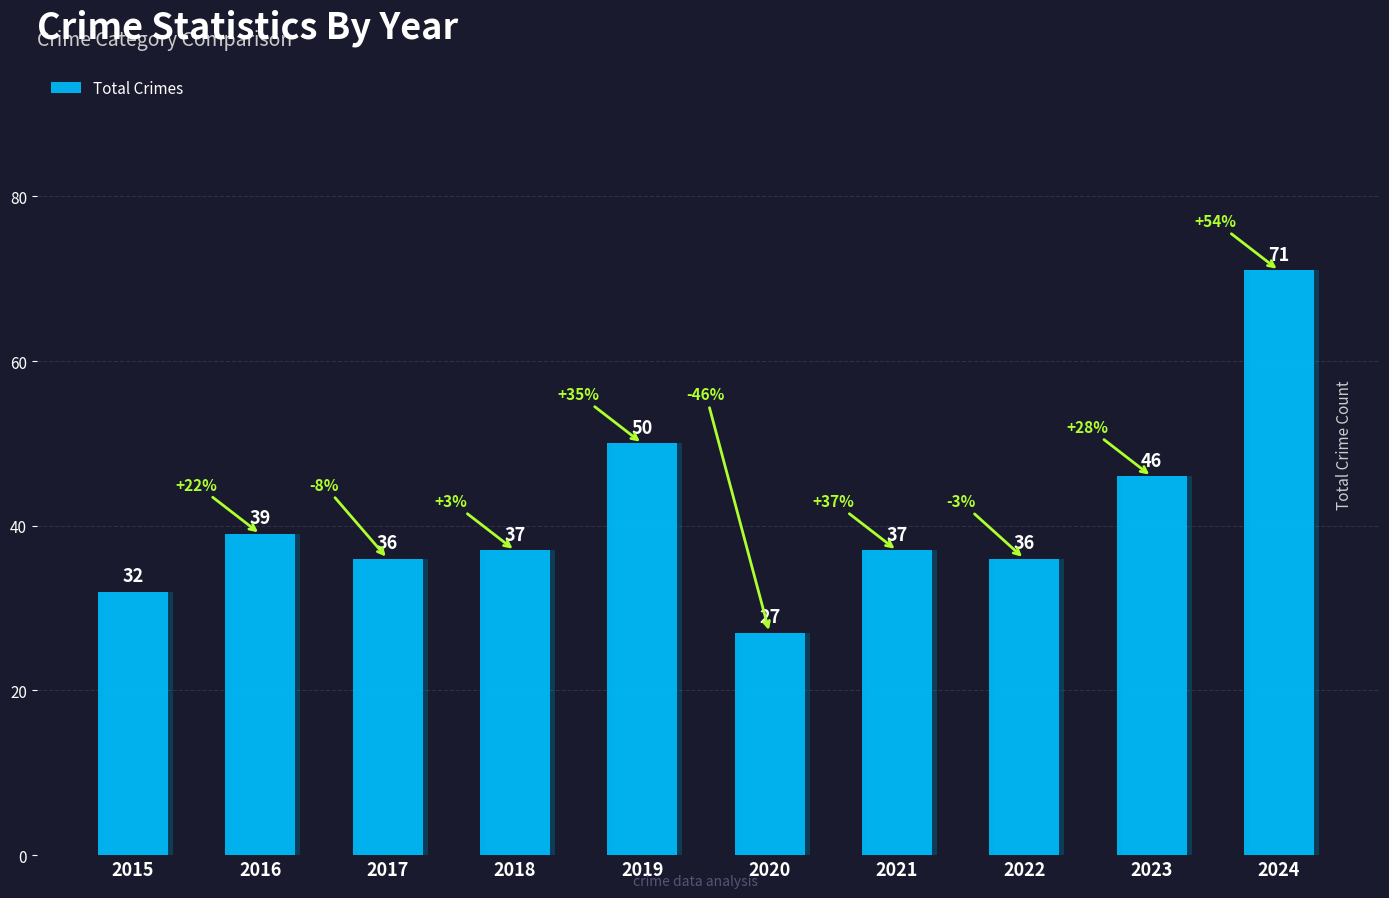

What is the average value?

41